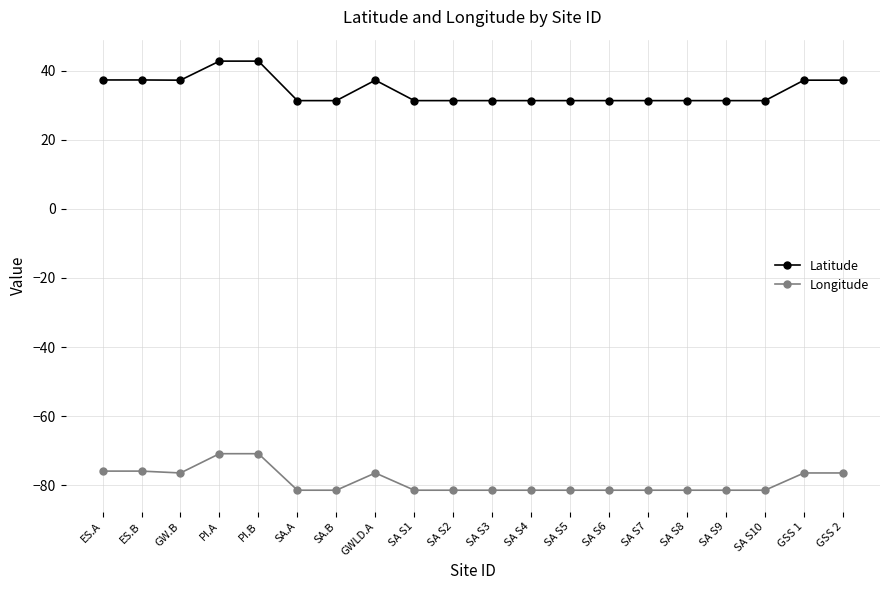

What is the maximum value shown in the chart?

42.7